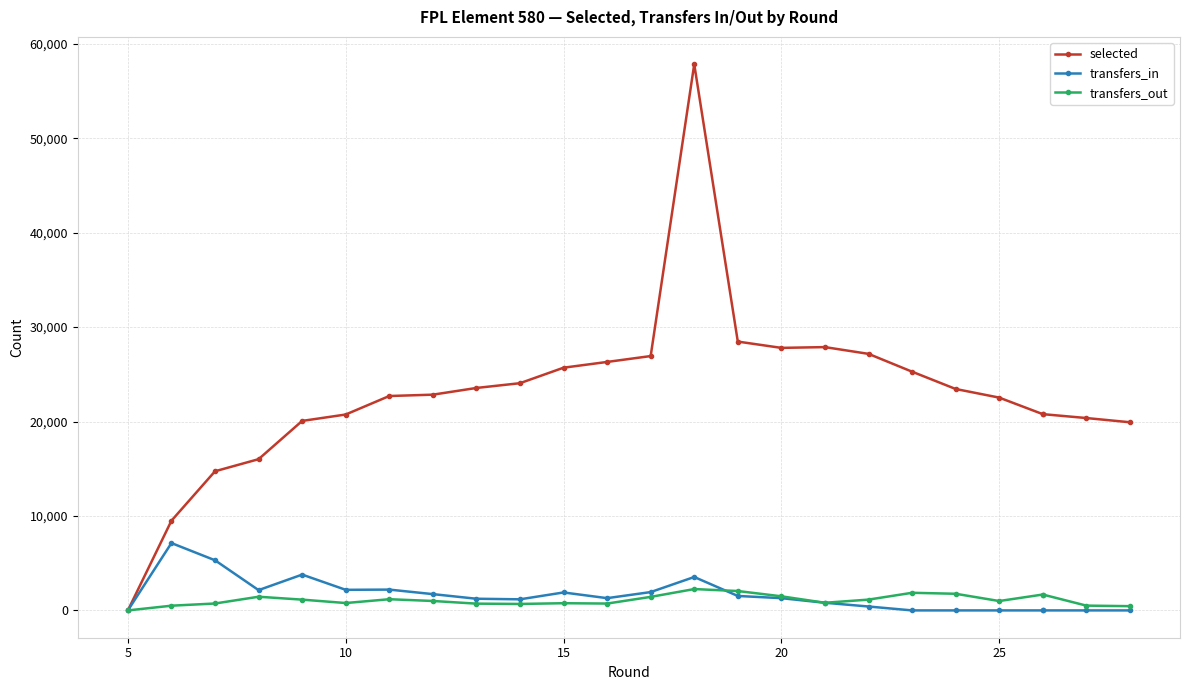

At how many categories does at least one series exceed 45193?

1